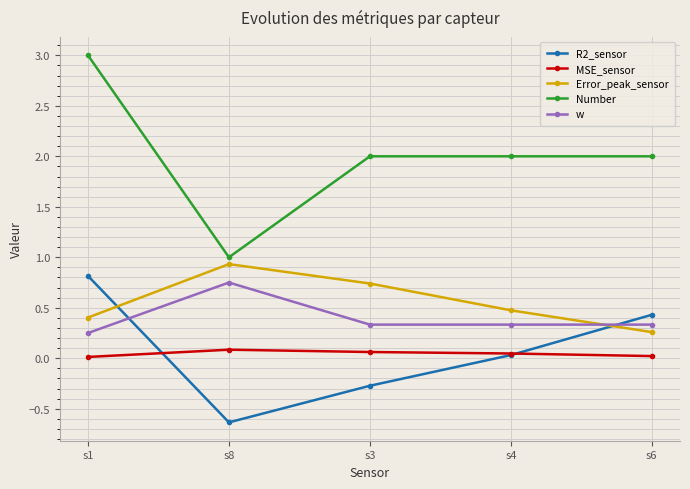

What is the spread (max minus min) of values at s3?

2.3